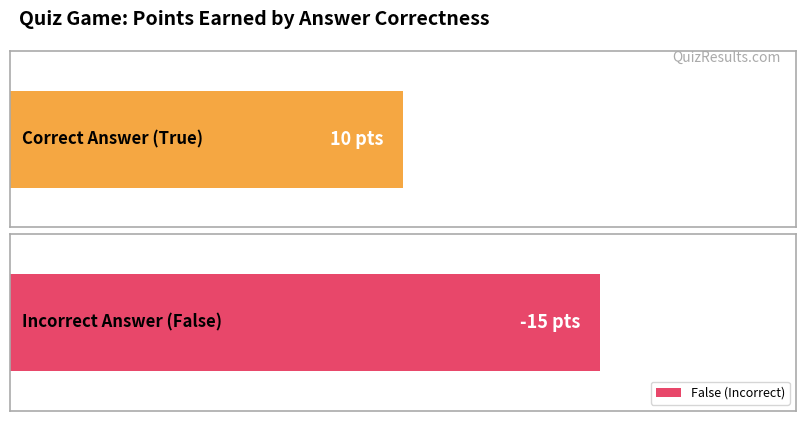

What is the difference between the unscaled_points_earned values at False and True?

25